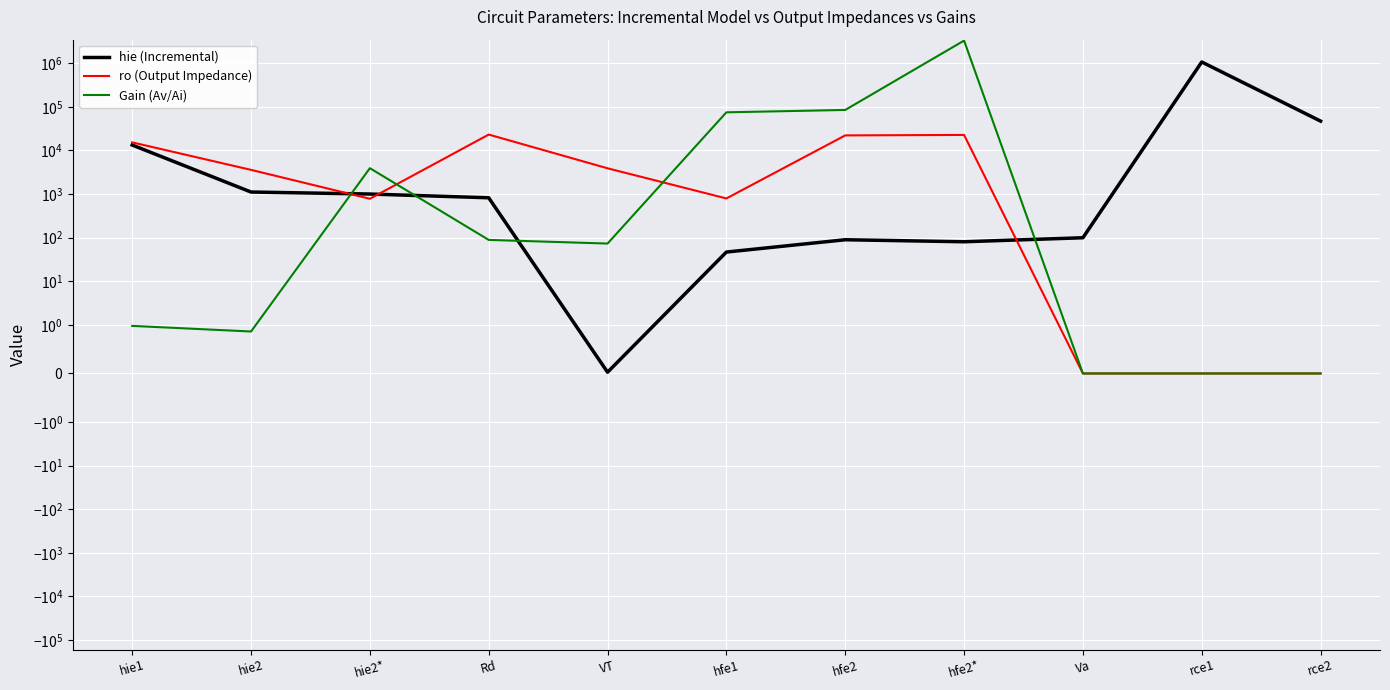

At which category is the sum across all series the highest?

hfe2*